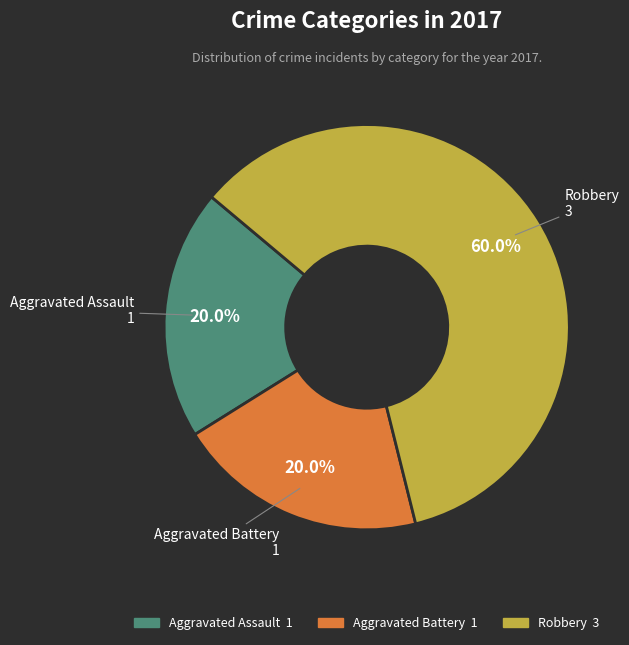

To the nearest percent, what is the average slice percentage?

33%